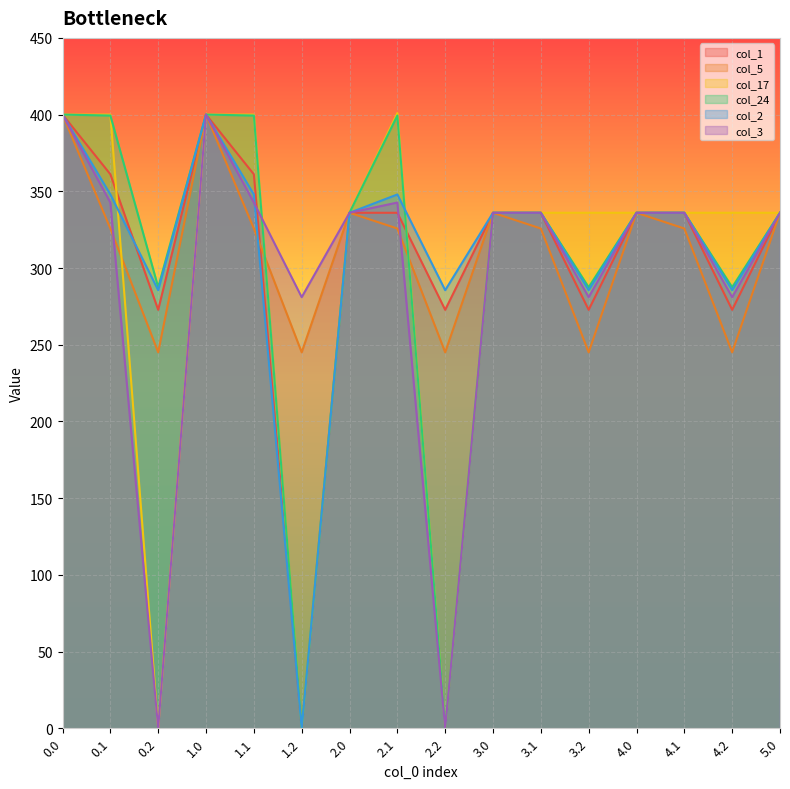

True or false: col_17 has more than 2 points higher than both neighbors.

False